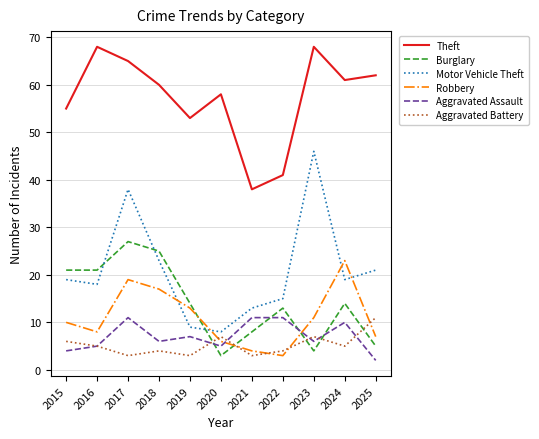

Is the value of Theft at 2024 greater than the value of Motor Vehicle Theft at 2017?

Yes